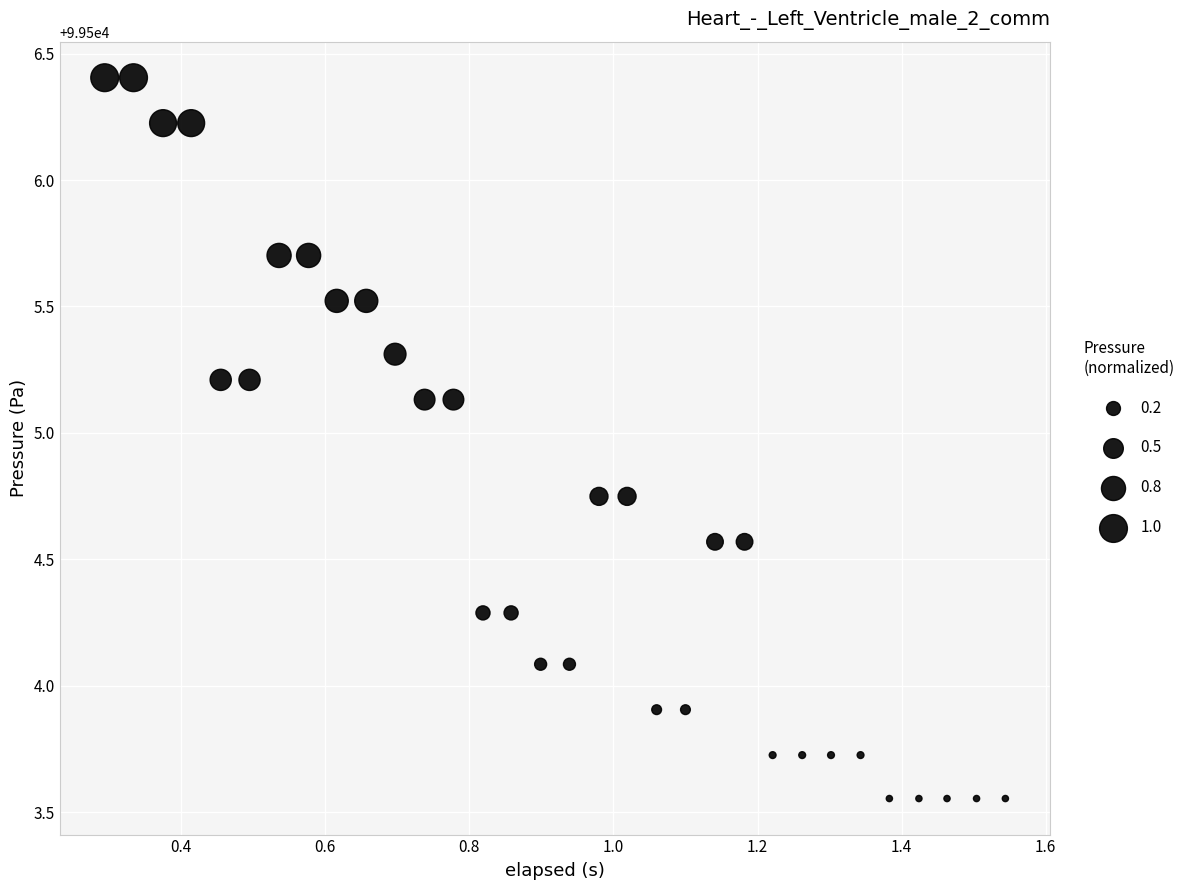

What is the range of Y values (max minus min)?

2.9